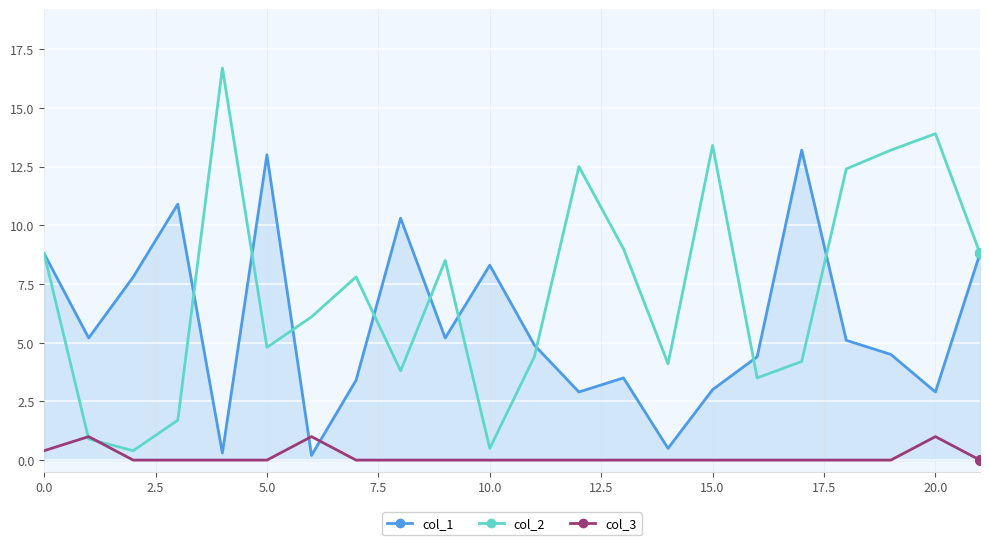

At how many categories does at least one series exceed 8?

15